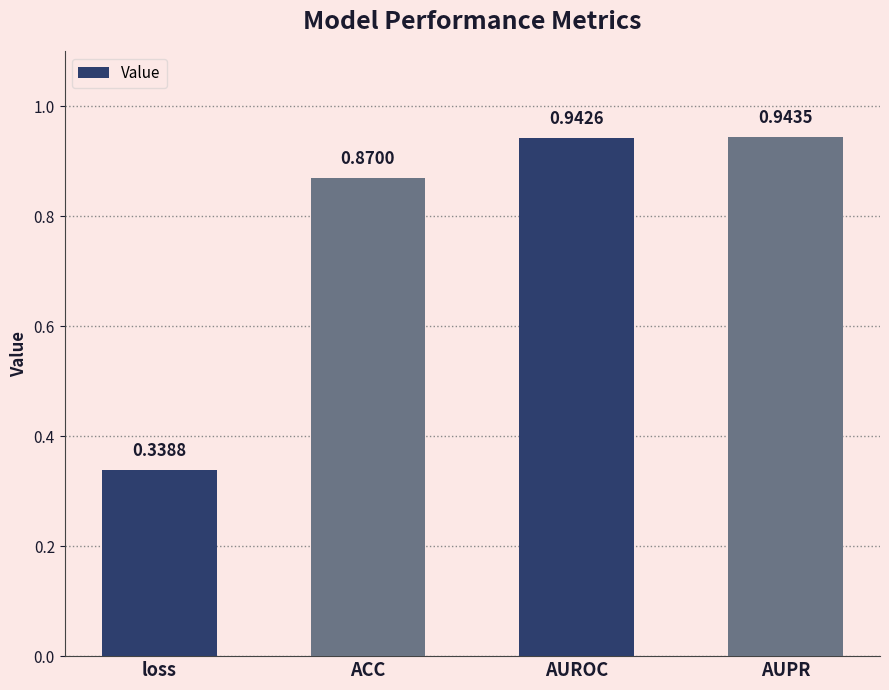

Count the number of categories in the chart.

4